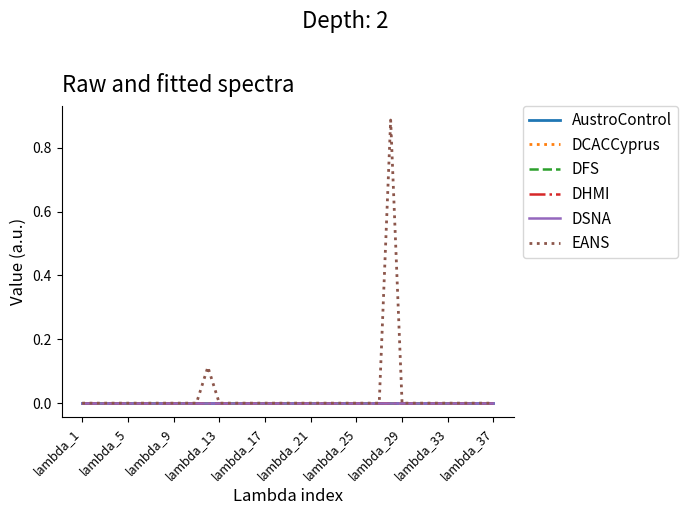

Does the chart display data point markers on the line(s)?

No